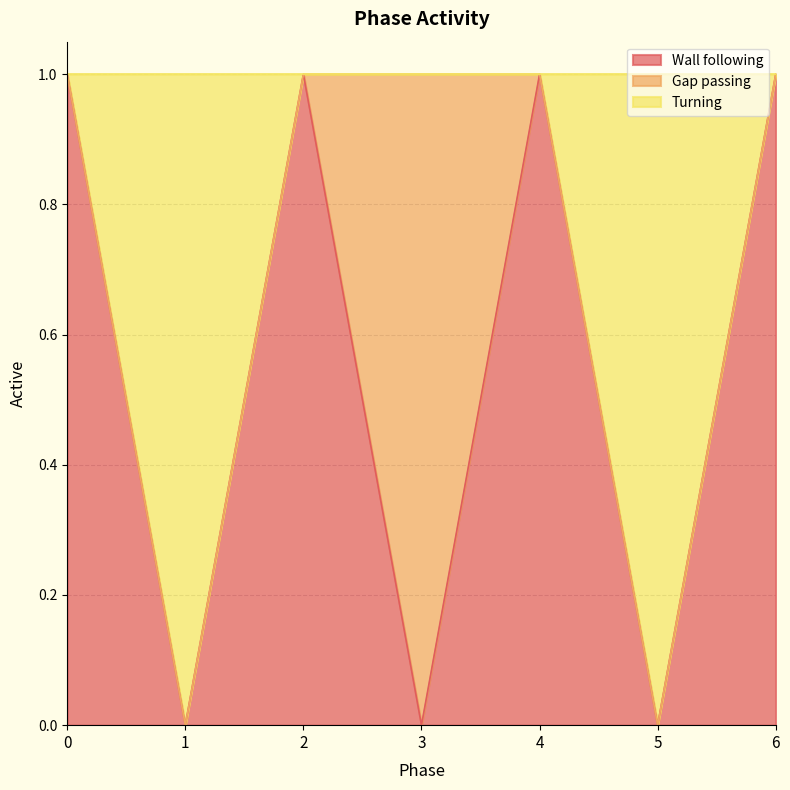

Count the Turning values in the range 0 to 1.

7